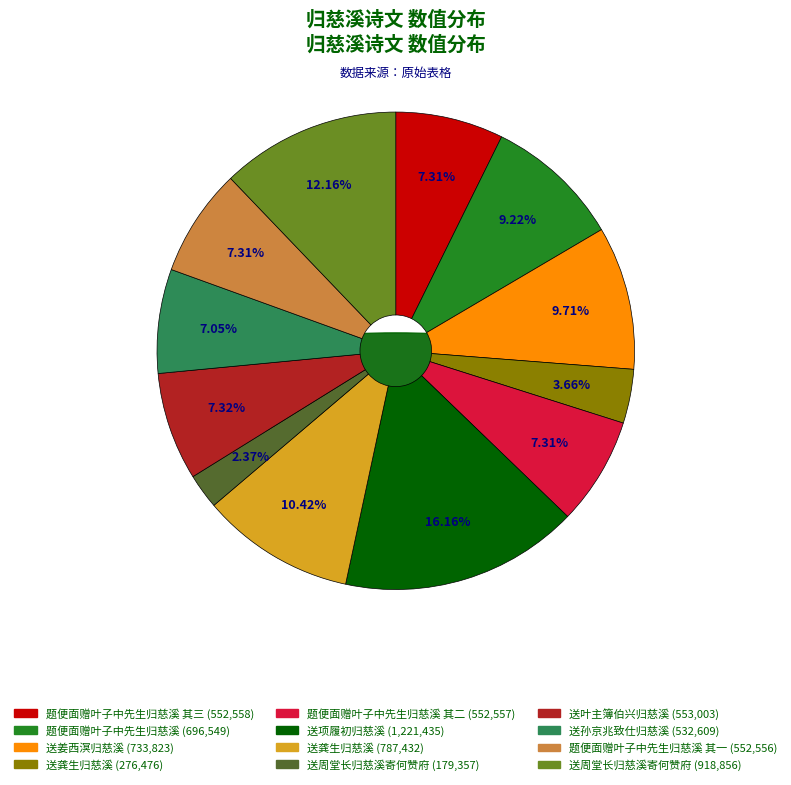

Does any single category account for the majority?

No